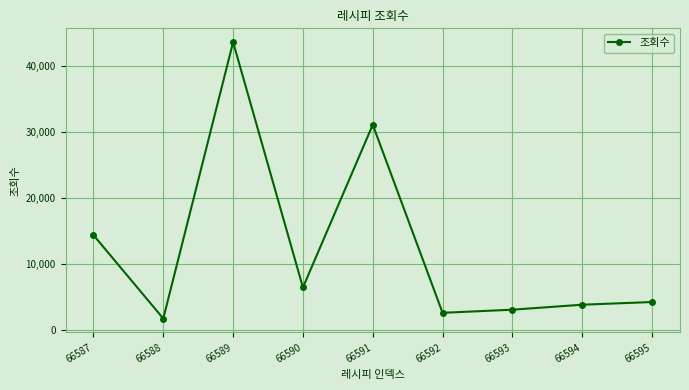

What is the difference between the second highest and second lowest values?

28572